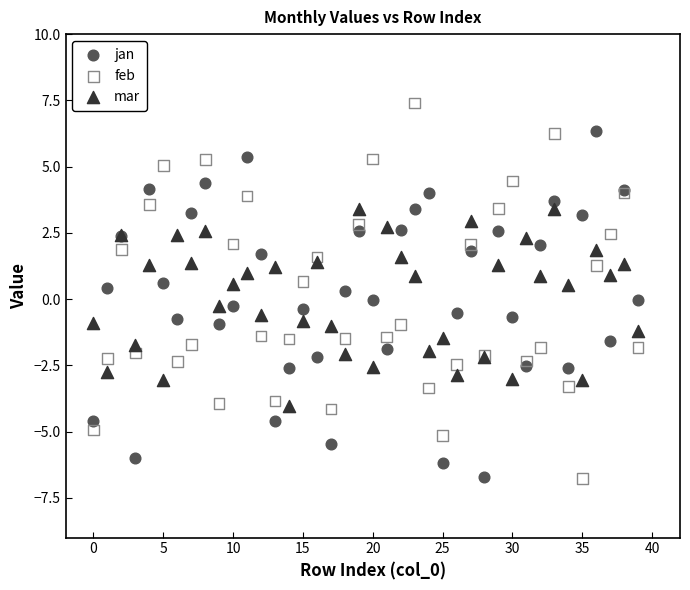

Which series reaches the maximum Y coordinate?

feb